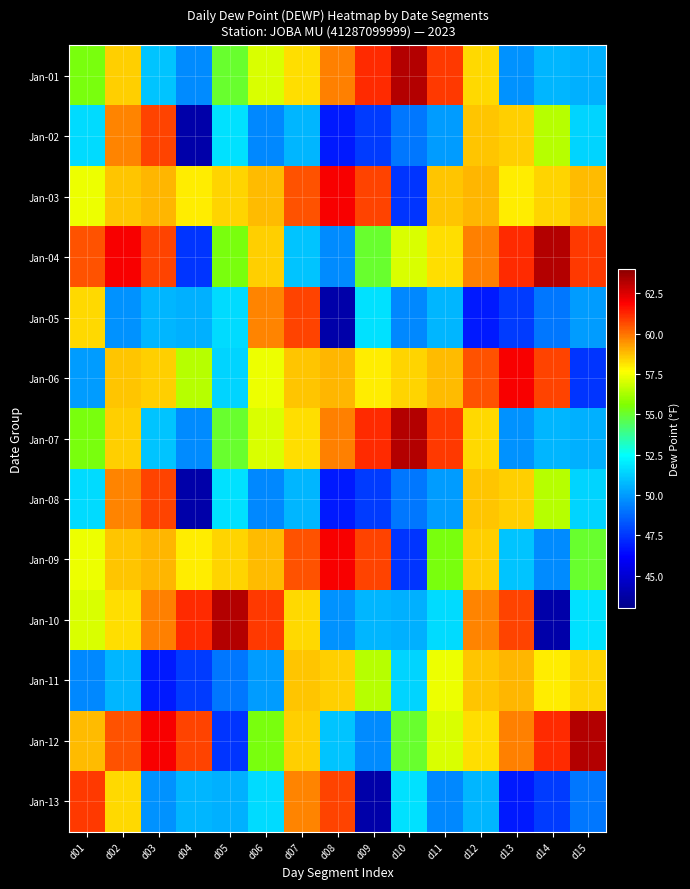

Between d05 and d15, which series saw the biggest shift?

Jan-12